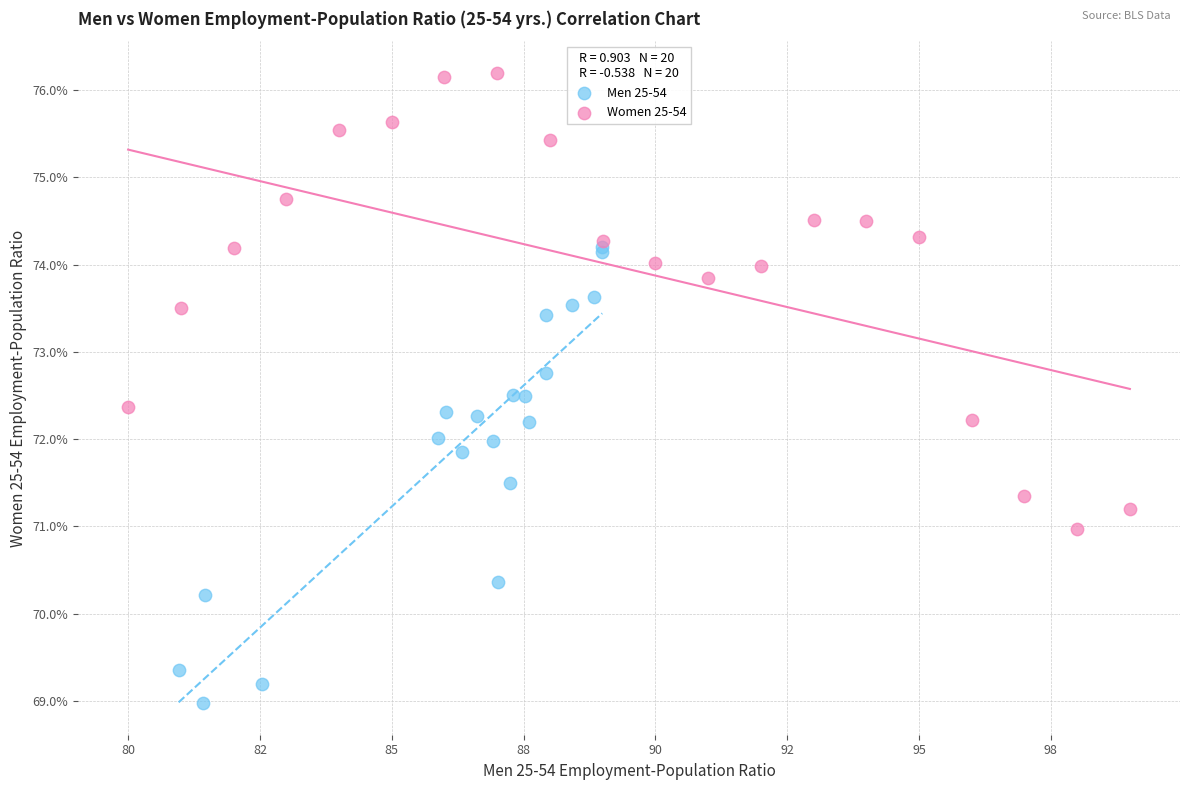

Which series contains the highest Y value?

Women 25-54